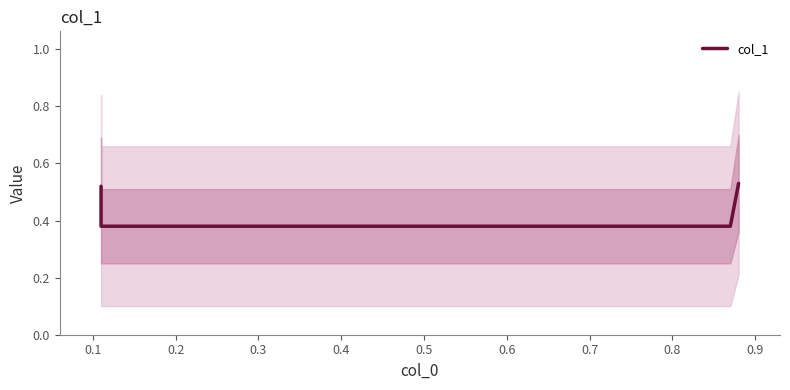

Between 0.1 and 0.2, which is larger?

0.1